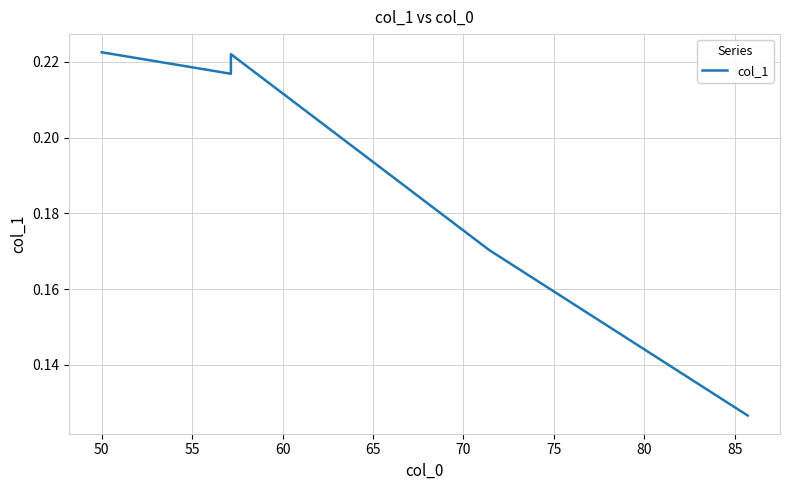

Is it true that the value at 60 is 0.1?

False